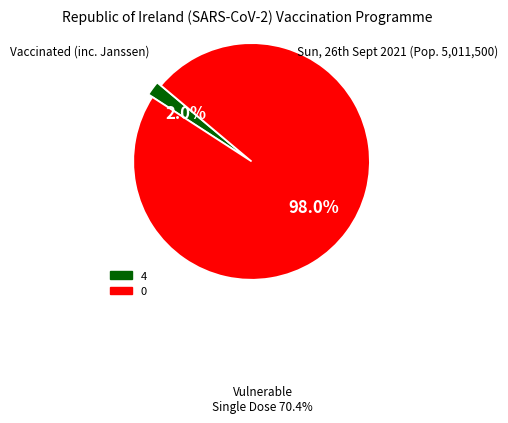

How many slices are in this pie chart?

2